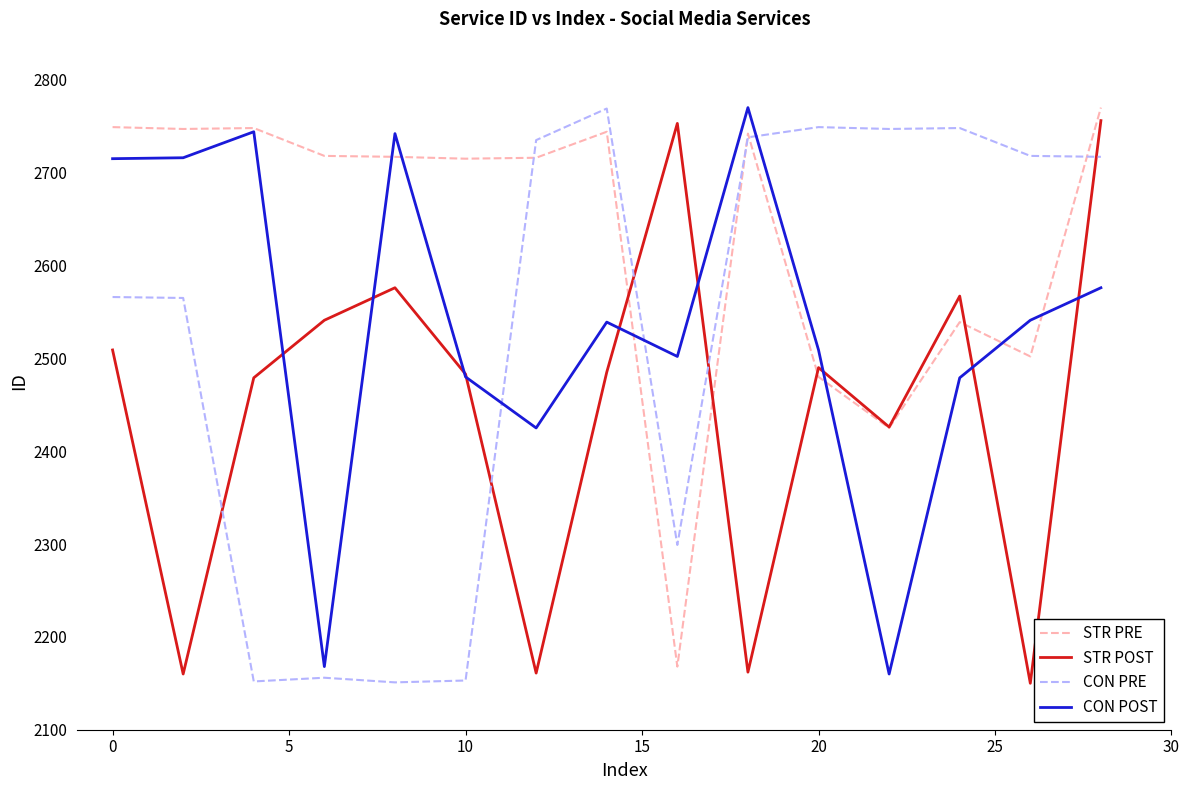

Which series has the largest total across all categories?

STR PRE